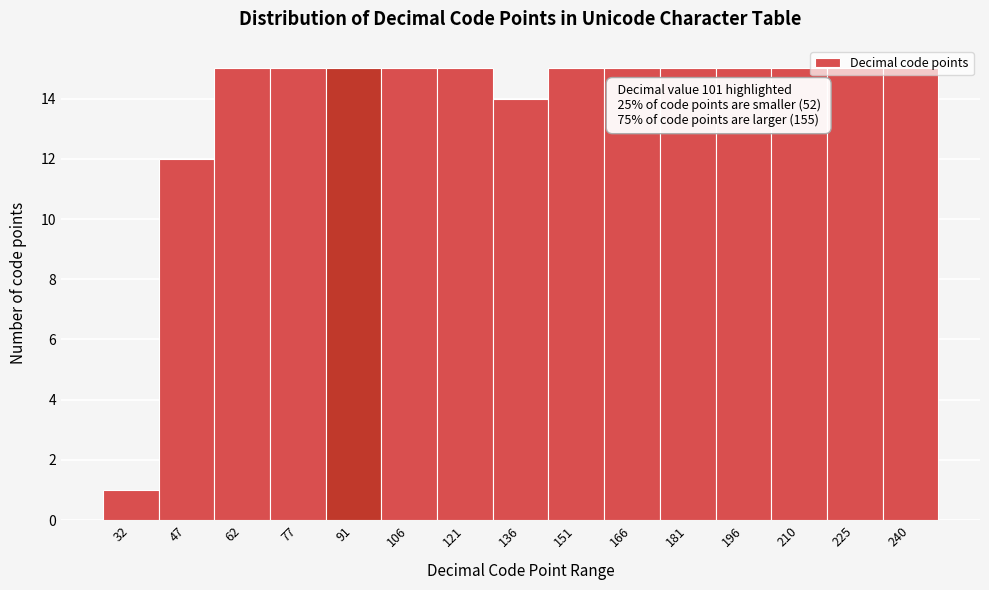

What is the maximum value shown in the chart?

15